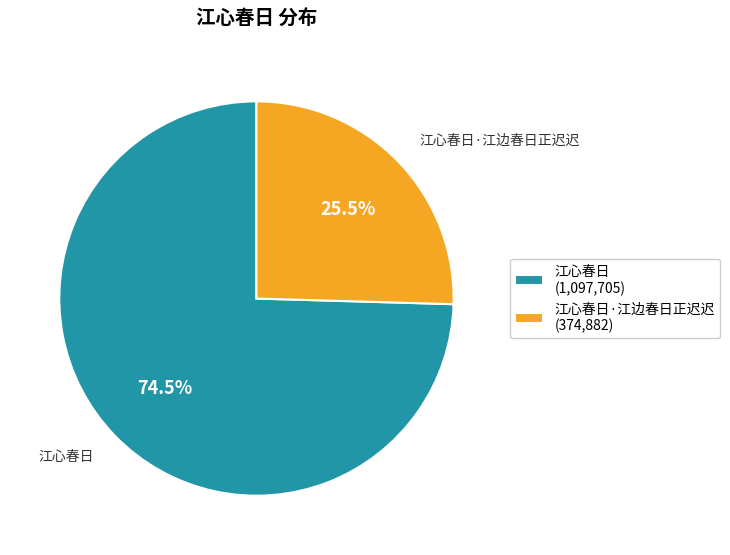

What portion of the pie excludes 江心春日·江边春日正迟迟 (374,882)?

74.5%